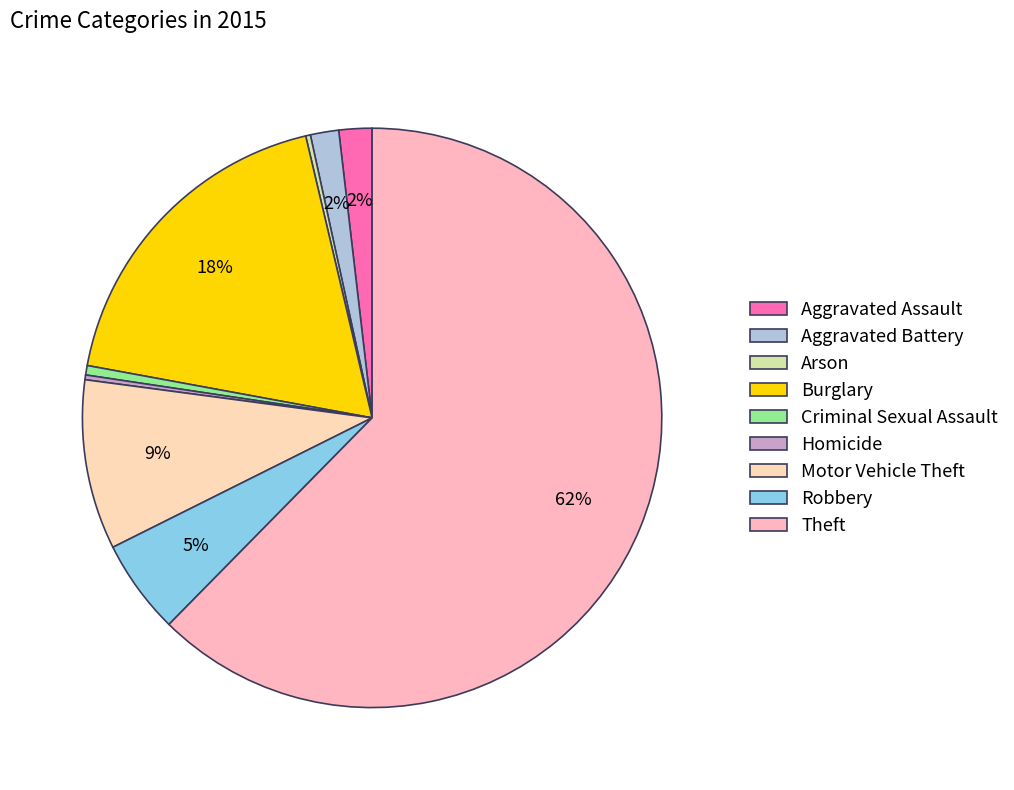

Which has a higher value, Aggravated Assault or Criminal Sexual Assault?

Aggravated Assault